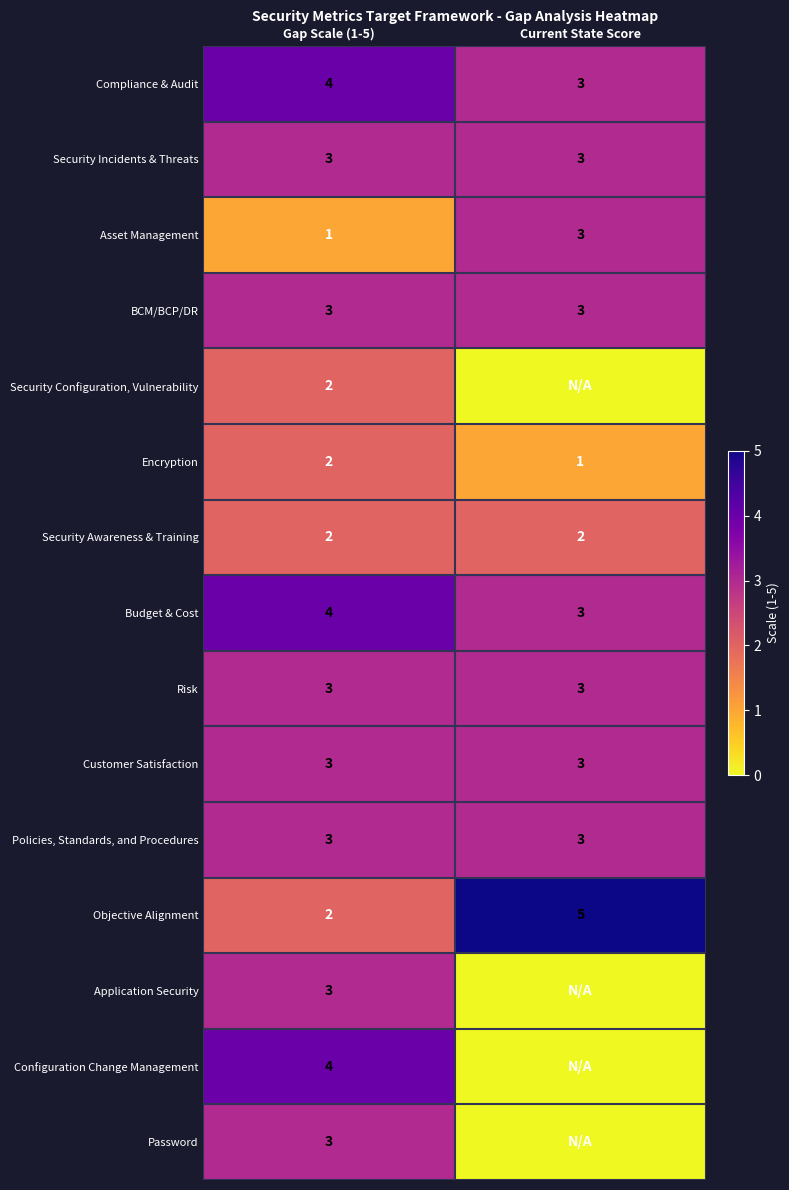

Is the value of Asset Management at Gap Scale (1-5) greater than the value of Application Security at Gap Scale (1-5)?

No